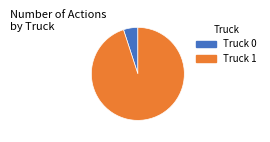

What is the largest slice in the pie chart?

Truck 1